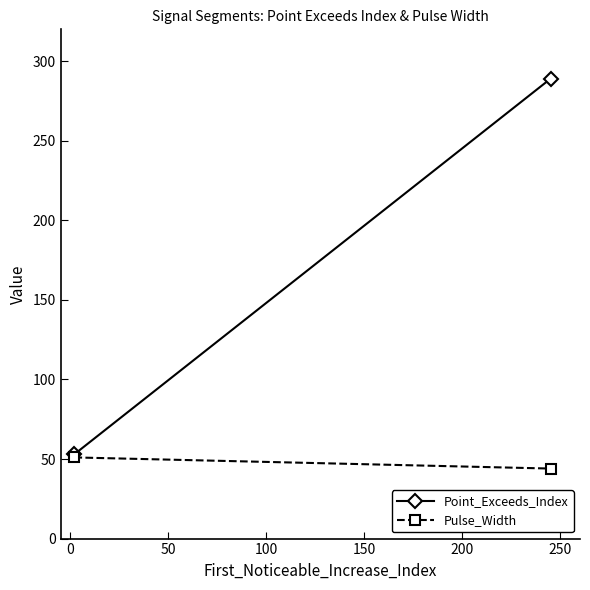

Is it true that Point_Exceeds_Index equals 16 at −50?

False